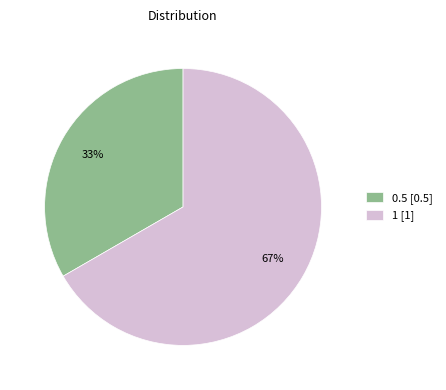

Which has a higher value, 1 [1] or 0.5 [0.5]?

1 [1]